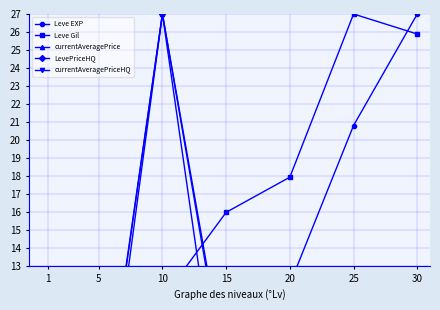

In Leve EXP, how many points are lower than both neighbors (excluding endpoints)?

1